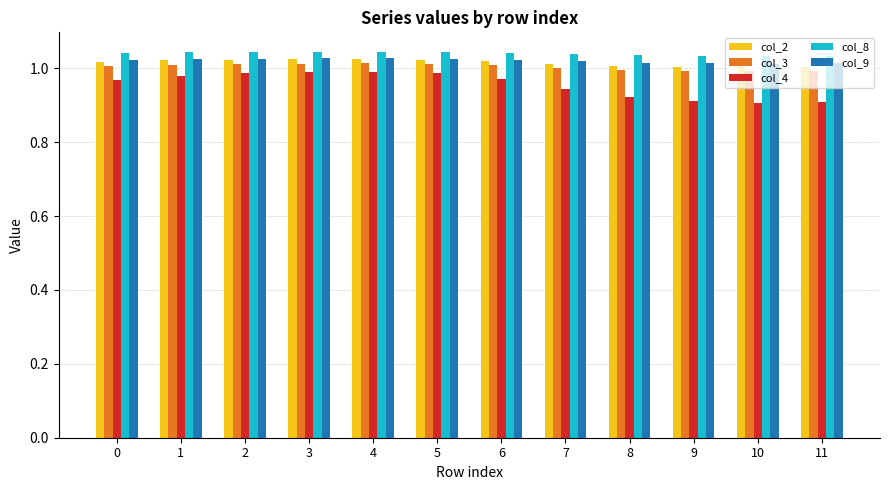

Which series has the largest range (max minus min)?

col_4